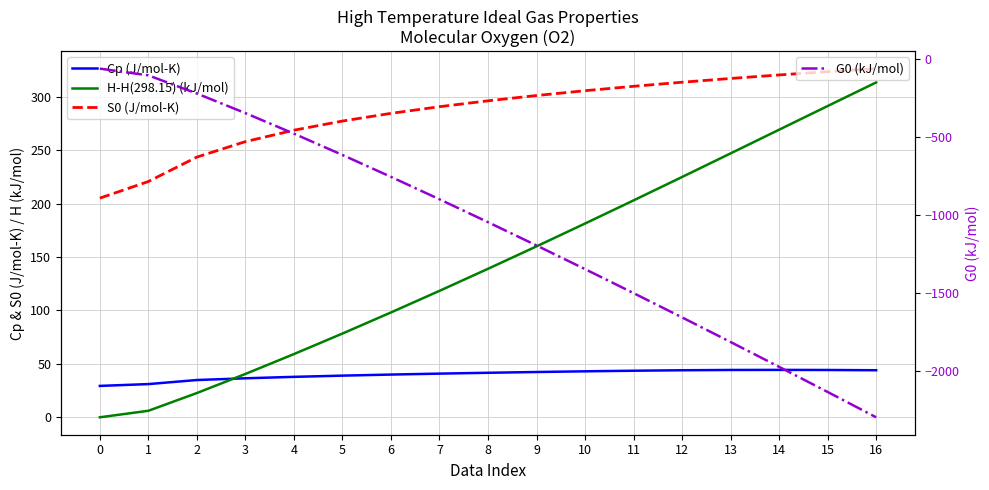

The value of Cp (J/mol-K) at 16 is 22.7. True or false?

False